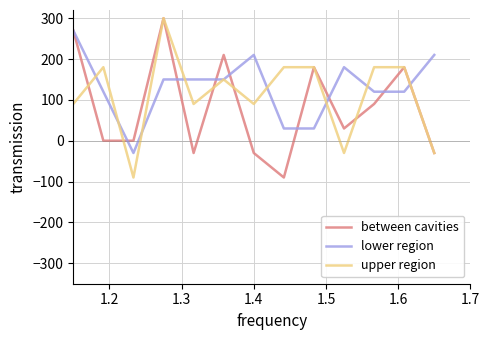

What is the greatest value displayed?

300